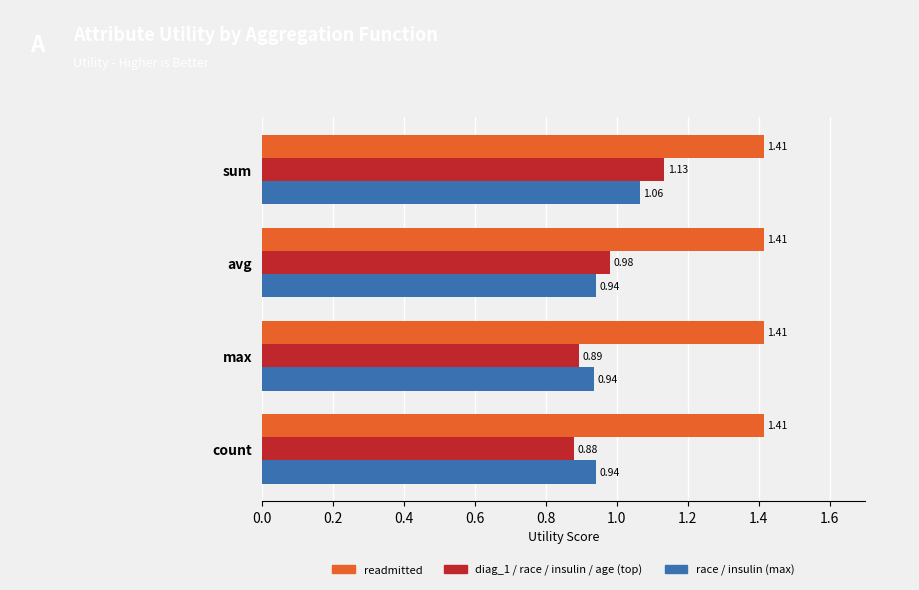

At which label does diag_1 / race / insulin / age (top) reach its minimum?

count